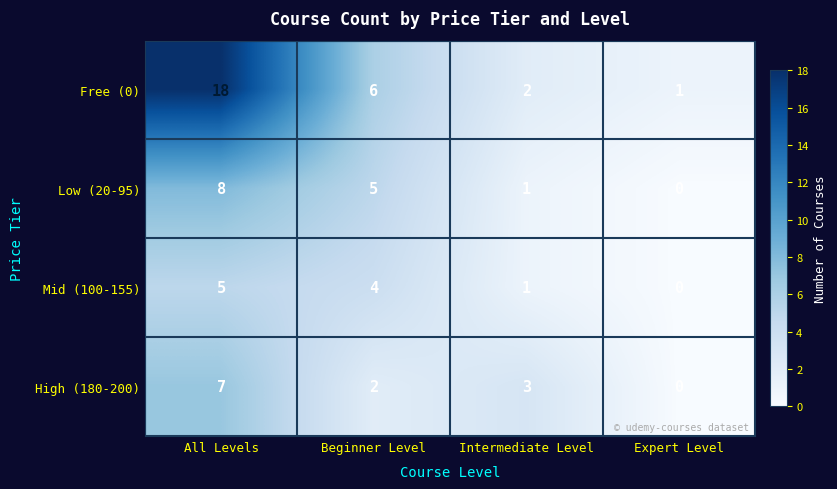

What is the difference between the maximum and minimum values in the Low (20-95) series?

8